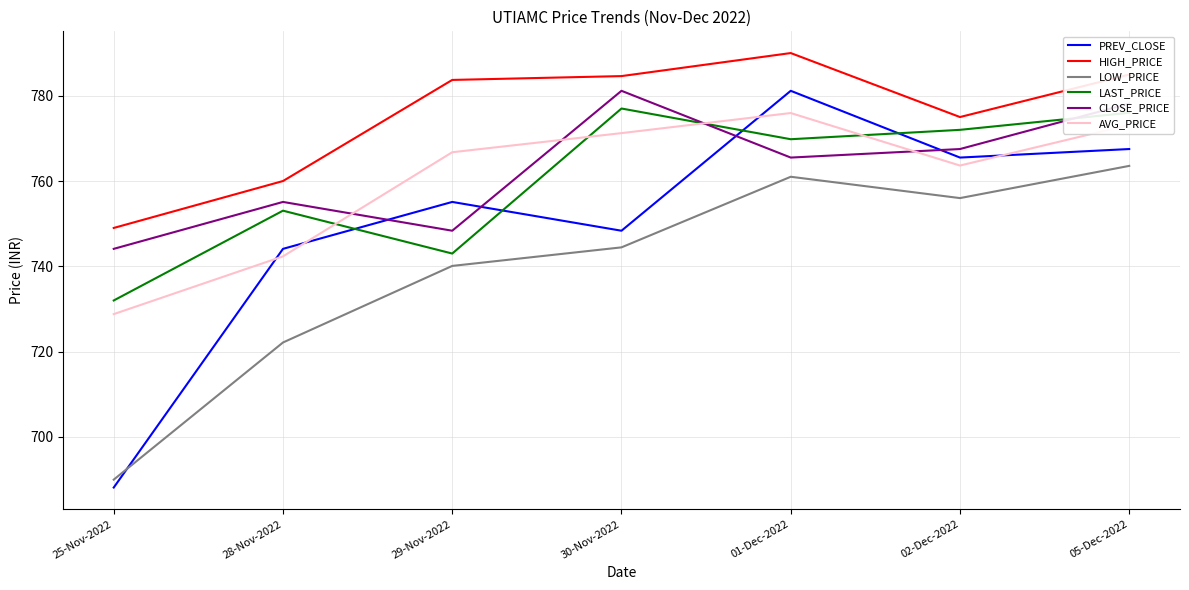

The LOW_PRICE series shows 1314.2 at 30-Nov-2022. True or false?

False